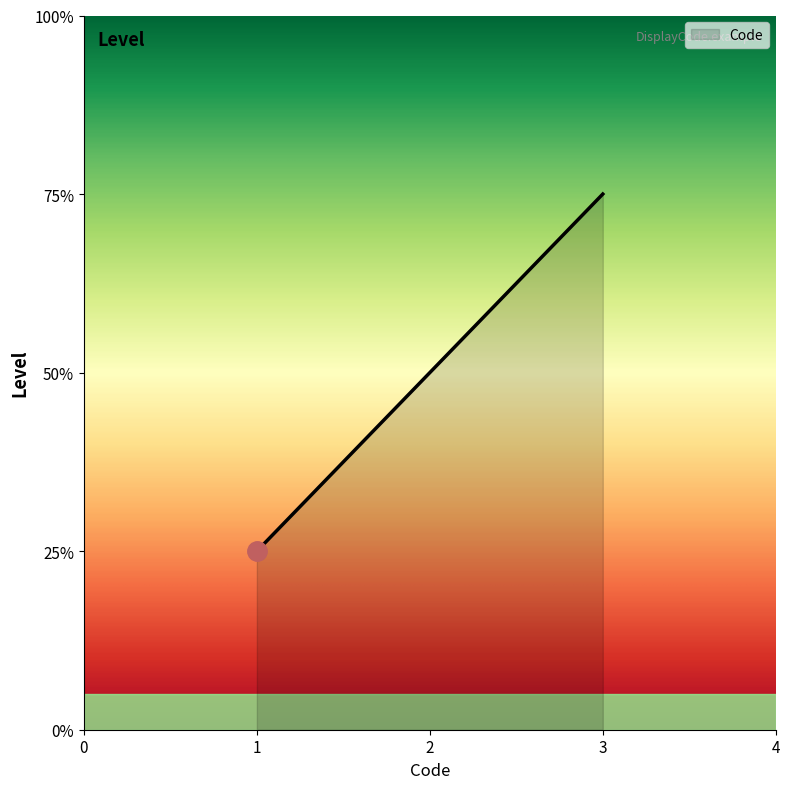

List the labels in order of value, smallest first.

1, 2, 3